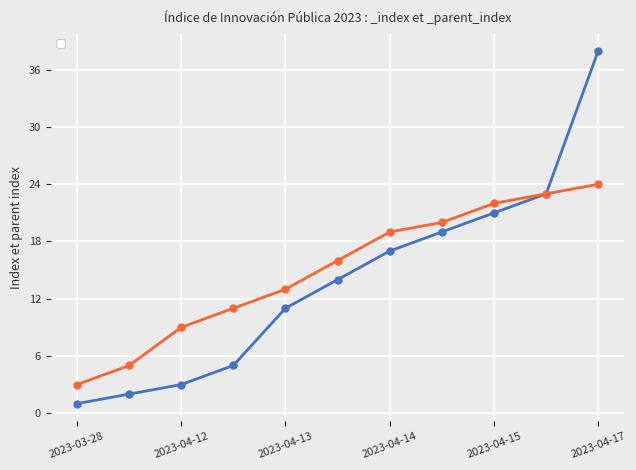

At which category is the sum across all series the highest?

2023-04-17